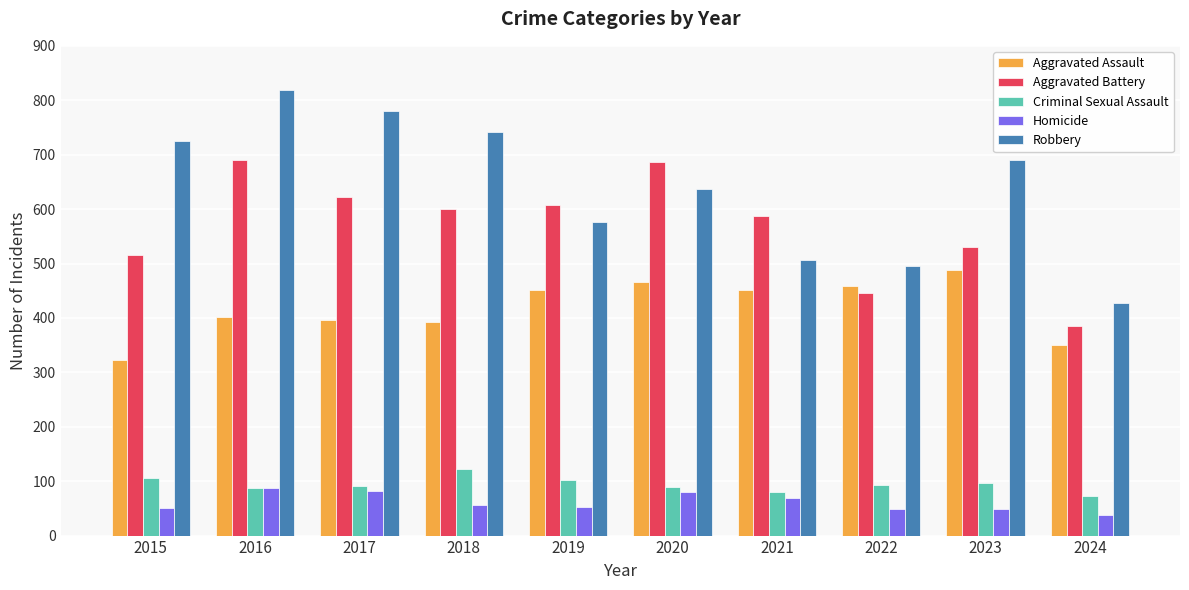

What is the difference between the highest and lowest values at 2020?

605